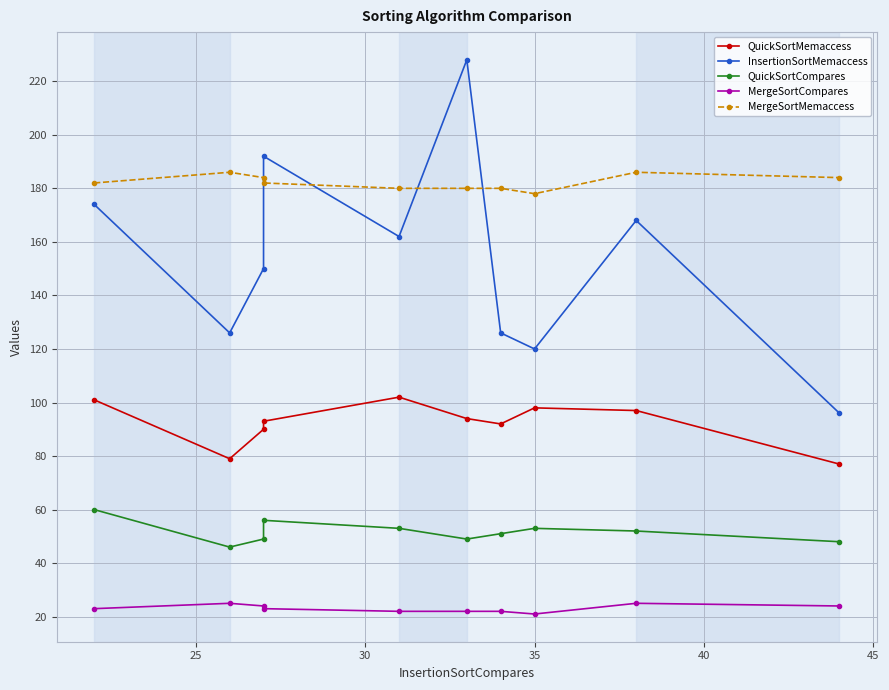

Does the chart display data point markers on the line(s)?

Yes